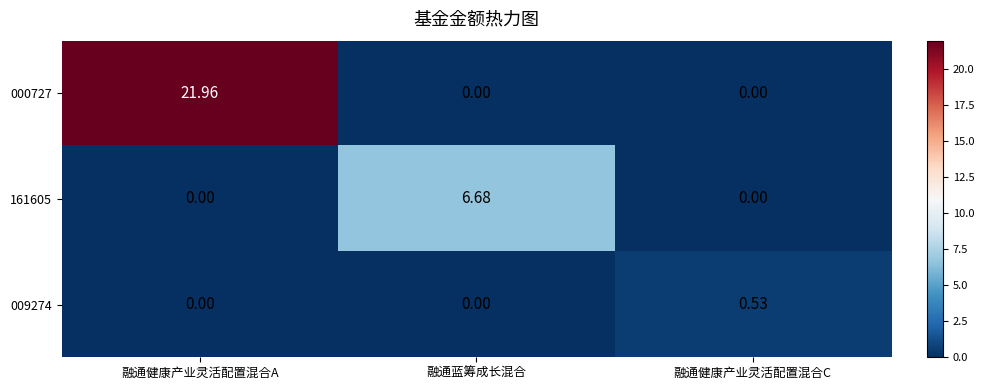

At how many categories does at least one series exceed 8?

1